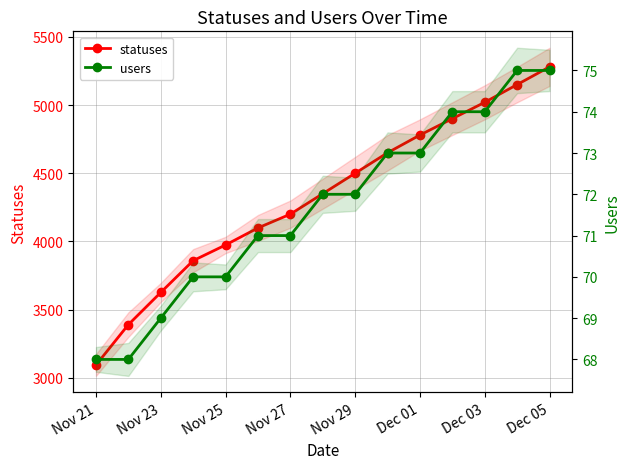

Is this an area chart (filled region under the line)?

No